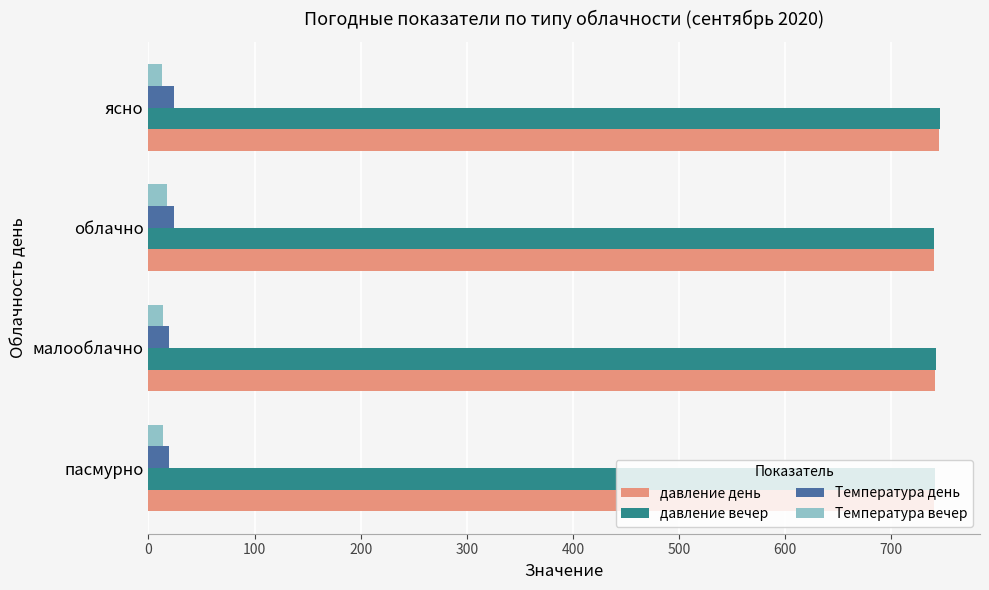

What is the sum of all Температура день values?

87.5